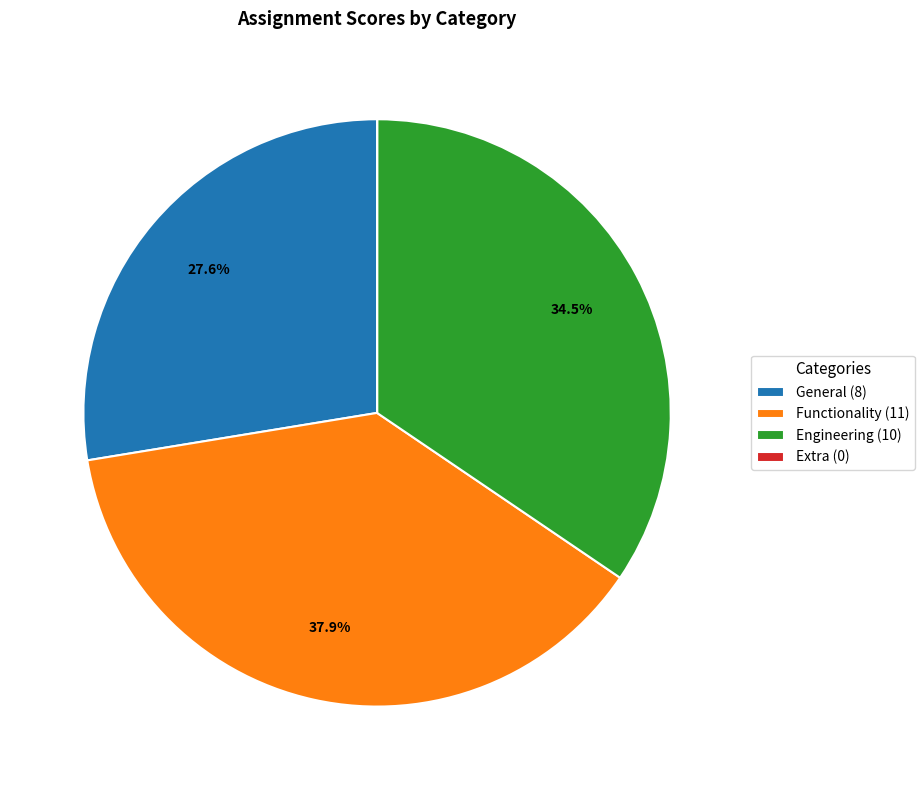

Combined, what portion of the pie is Functionality and Engineering?

72.4%